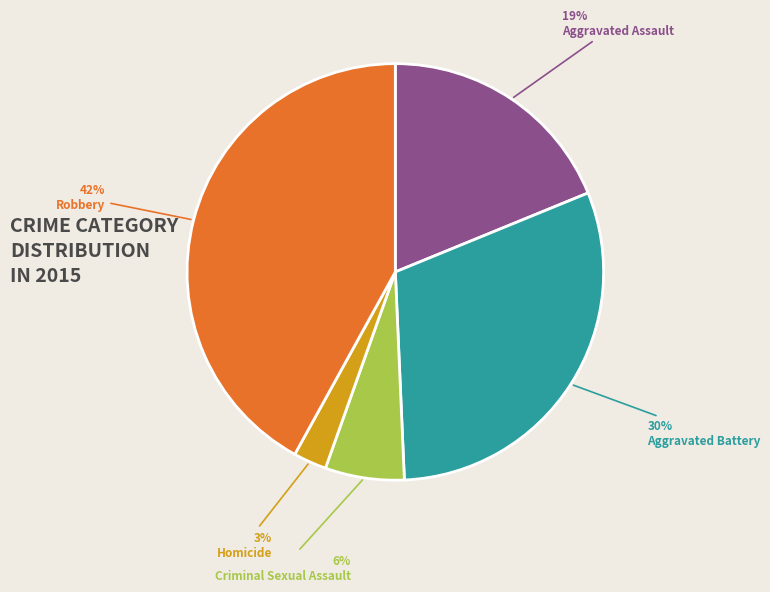

Combined, do Robbery and Aggravated Assault account for over 50%?

Yes